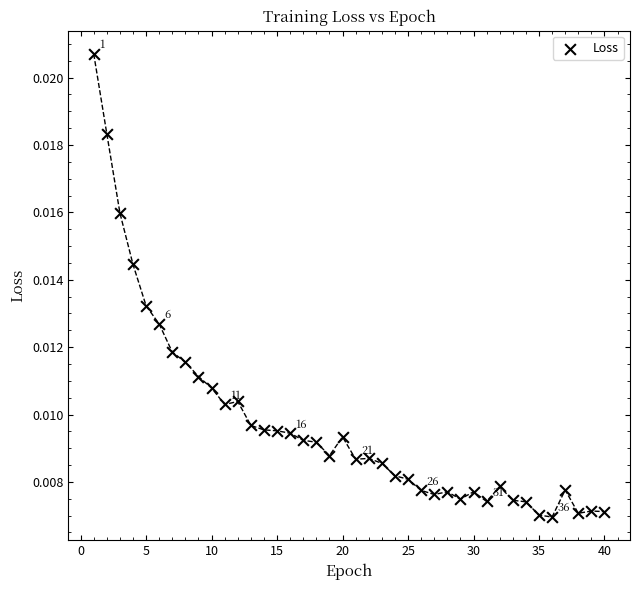

How many data points are displayed?

40